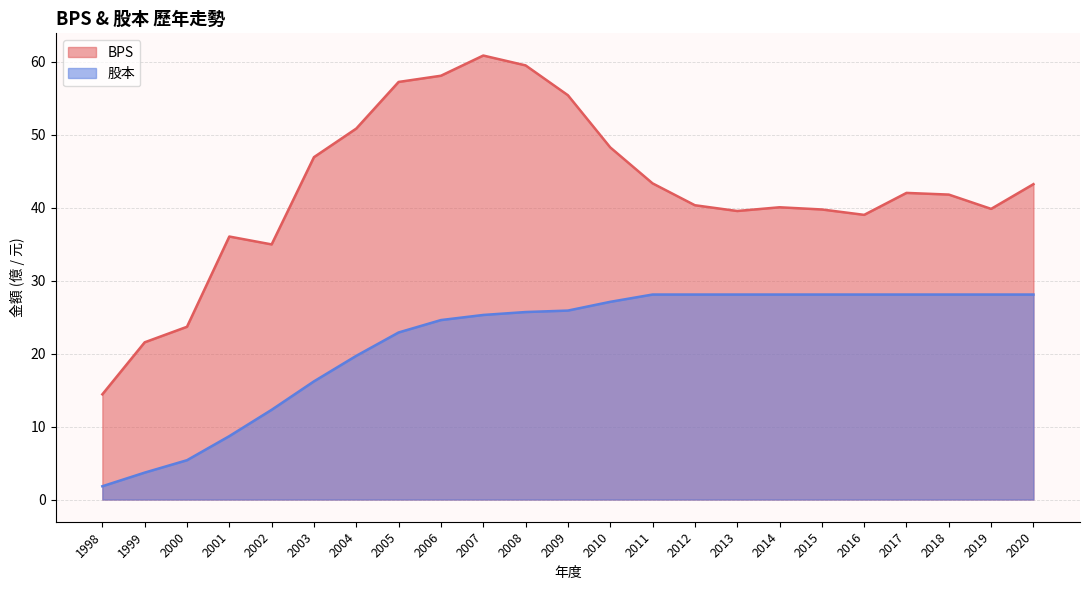

Reading left to right, transcribe all the data shown in this chart.

BPS: 14.4	21.6	23.7	36.0	35.0	46.9	50.9	57.2	58.1	60.9	59.5	55.4	48.3	43.3	40.3	39.5	40.1	39.8	39.0	42.0	41.8	39.8	43.2
股本: 1.8	3.7	5.4	8.7	12.3	16.2	19.7	22.9	24.6	25.3	25.7	25.9	27.1	28.1	28.1	28.1	28.1	28.1	28.1	28.1	28.1	28.1	28.1